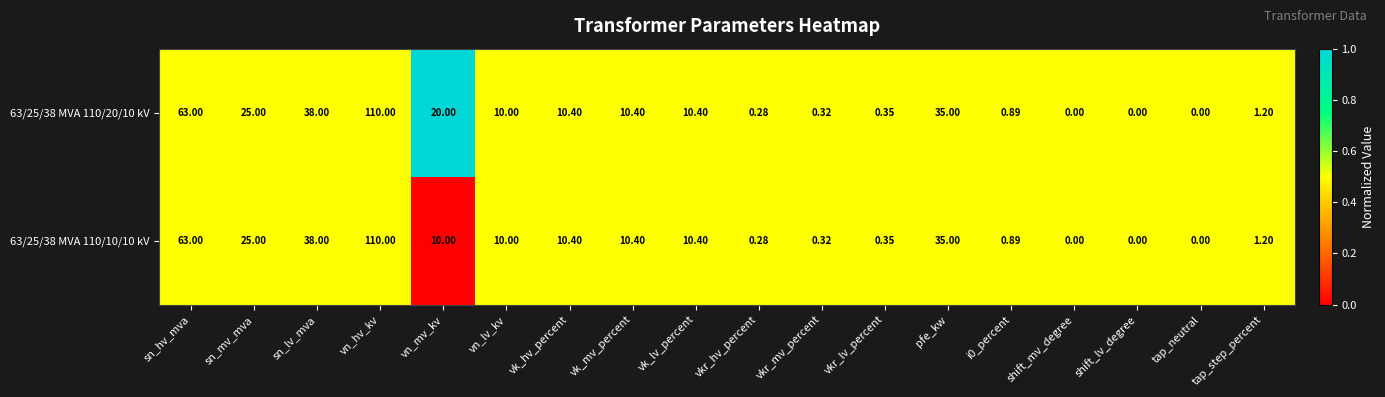

Which category has the highest value across all series?

vn_hv_kv